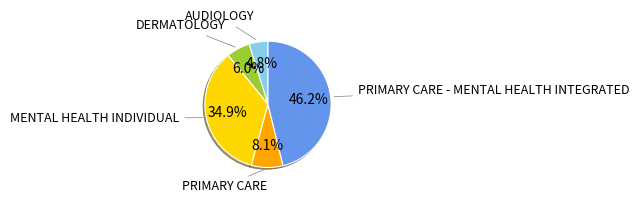

Is there a majority slice in this chart?

No